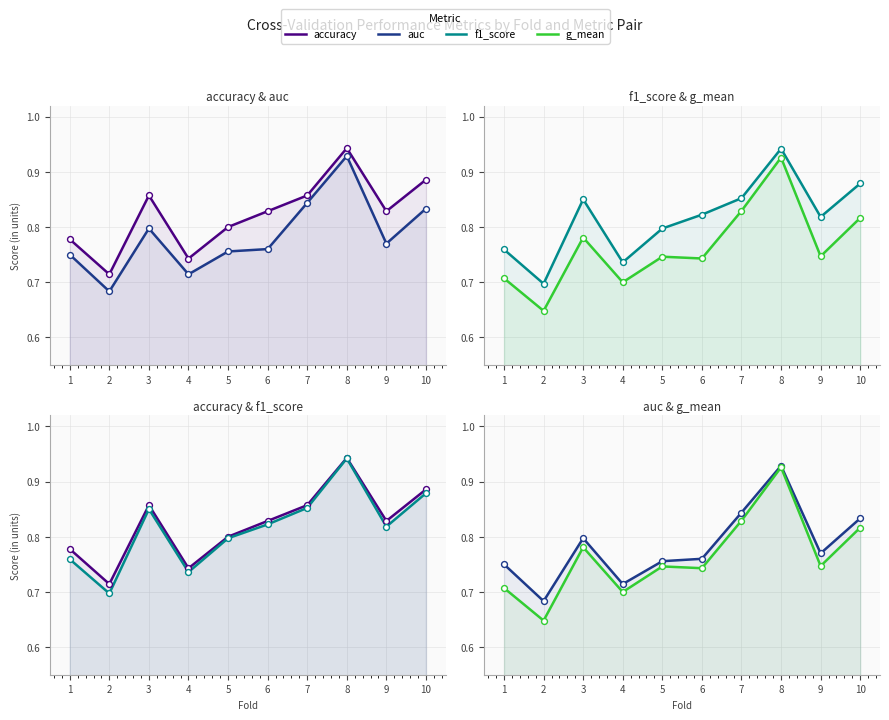

Is the value of f1_score at 7 greater than the value of auc at 7?

Yes